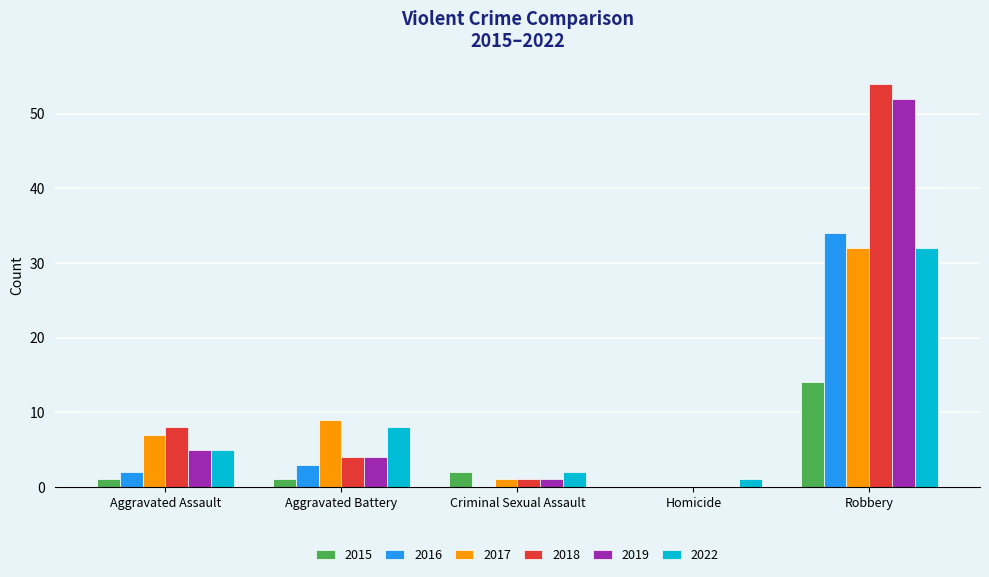

The 2015 series shows 1 at Aggravated Assault. True or false?

True